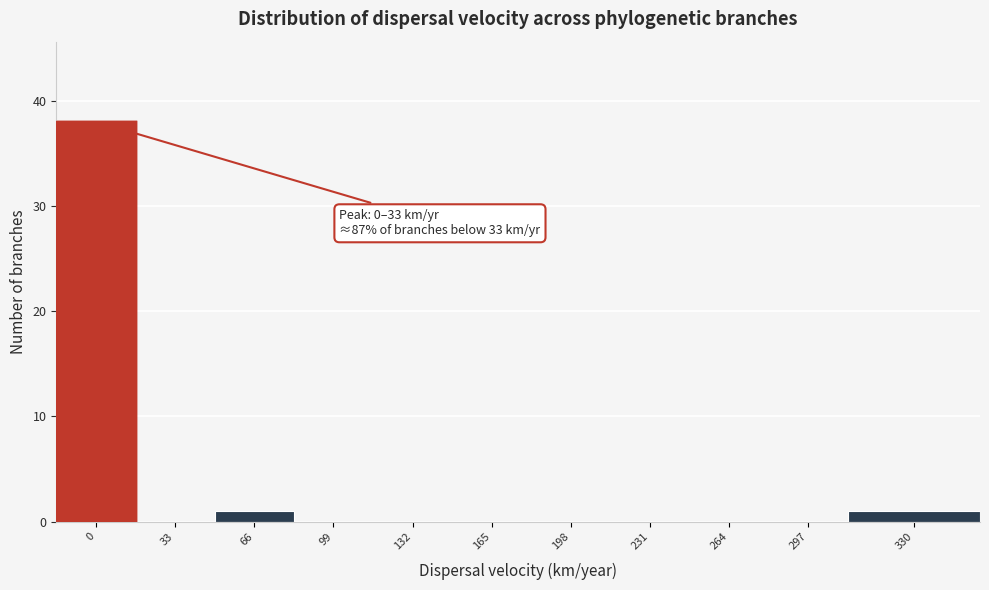

Reading left to right, extract all data points from this chart.

0=38	33=0	66=1	99=0	132=0	165=0	198=0	231=0	264=0	297=0	330=1